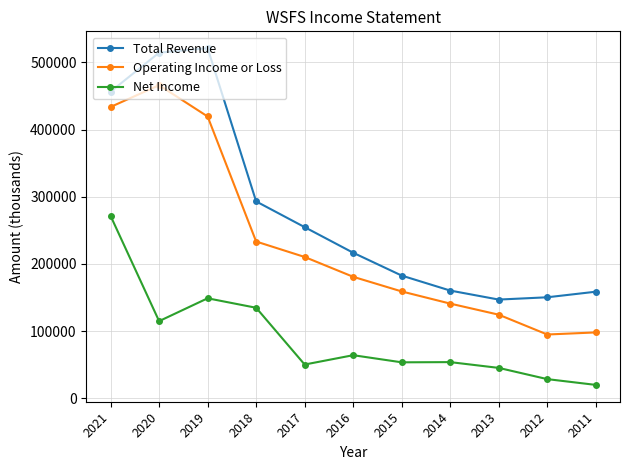

Count the number of data series in this chart.

3